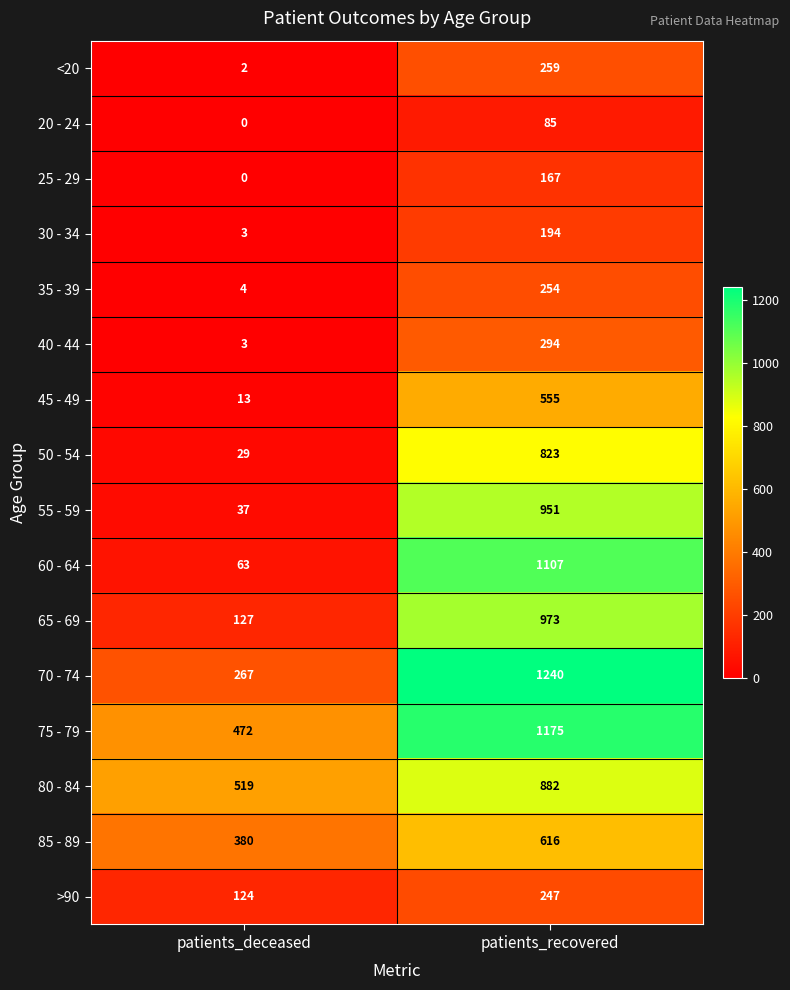

Which series has the largest total across all categories?

75 - 79